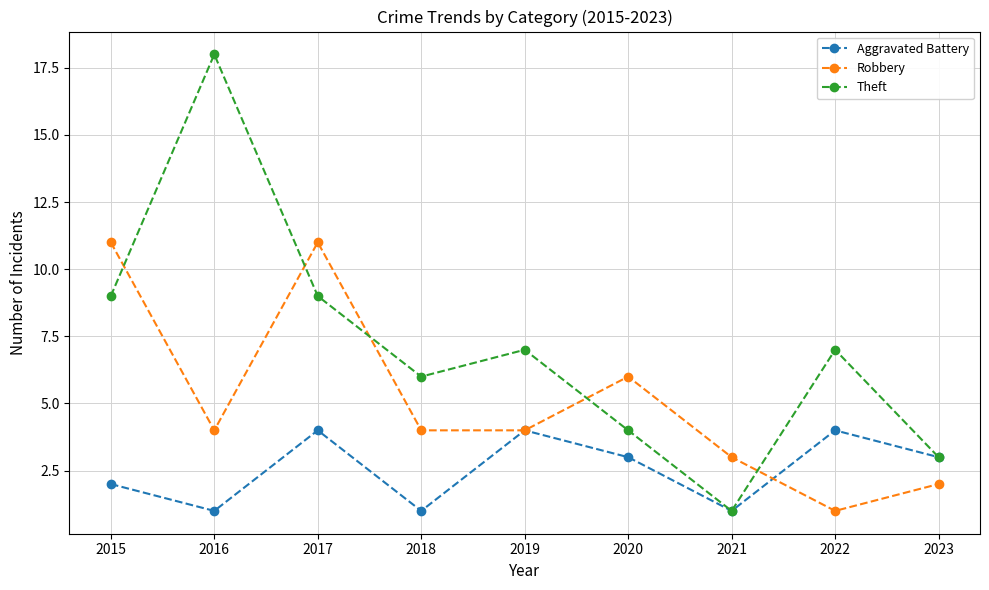

Reading left to right, transcribe all the data shown in this chart.

Aggravated Battery: 2	1	4	1	4	3	1	4	3
Robbery: 11	4	11	4	4	6	3	1	2
Theft: 9	18	9	6	7	4	1	7	3